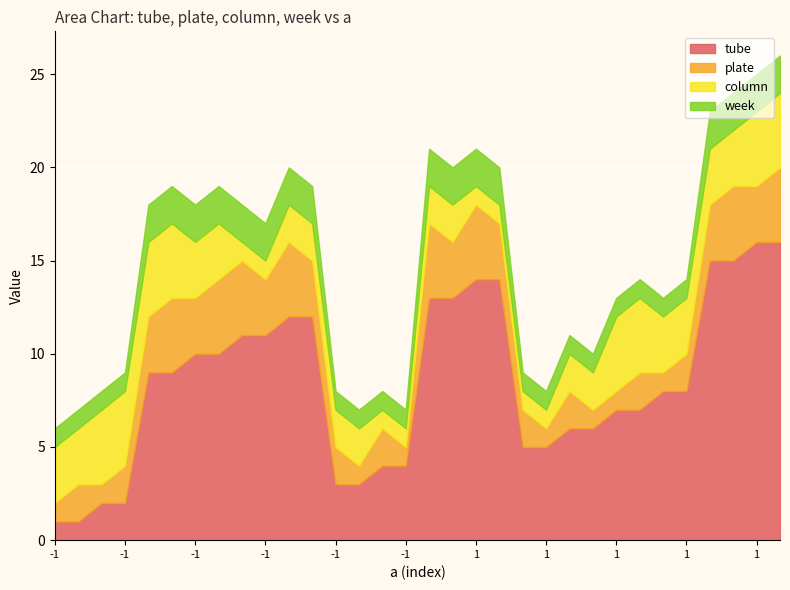

What is the spread (max minus min) of values at 1?

11